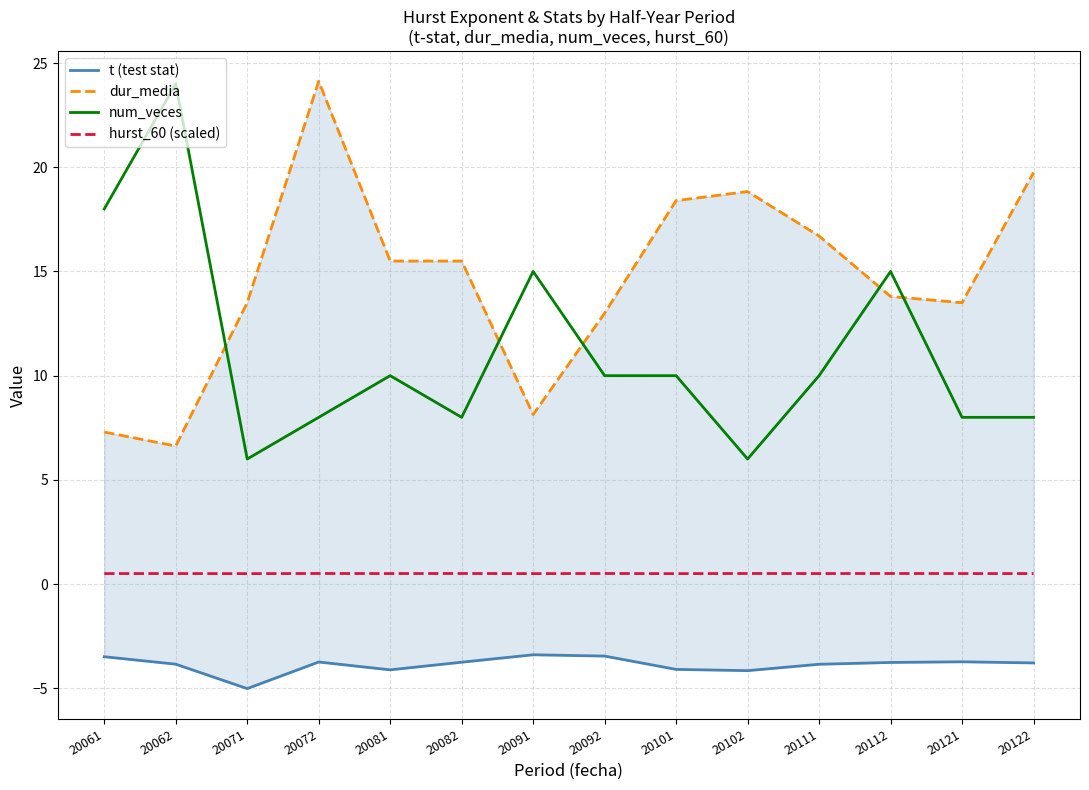

At 20092, list the series in order from largest to smallest.

dur_media, num_veces, hurst_60 (scaled), t (test stat)